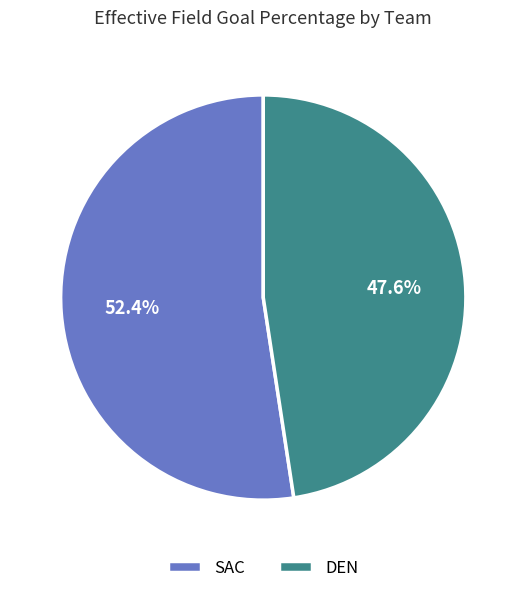

How many segments does this pie chart have?

2